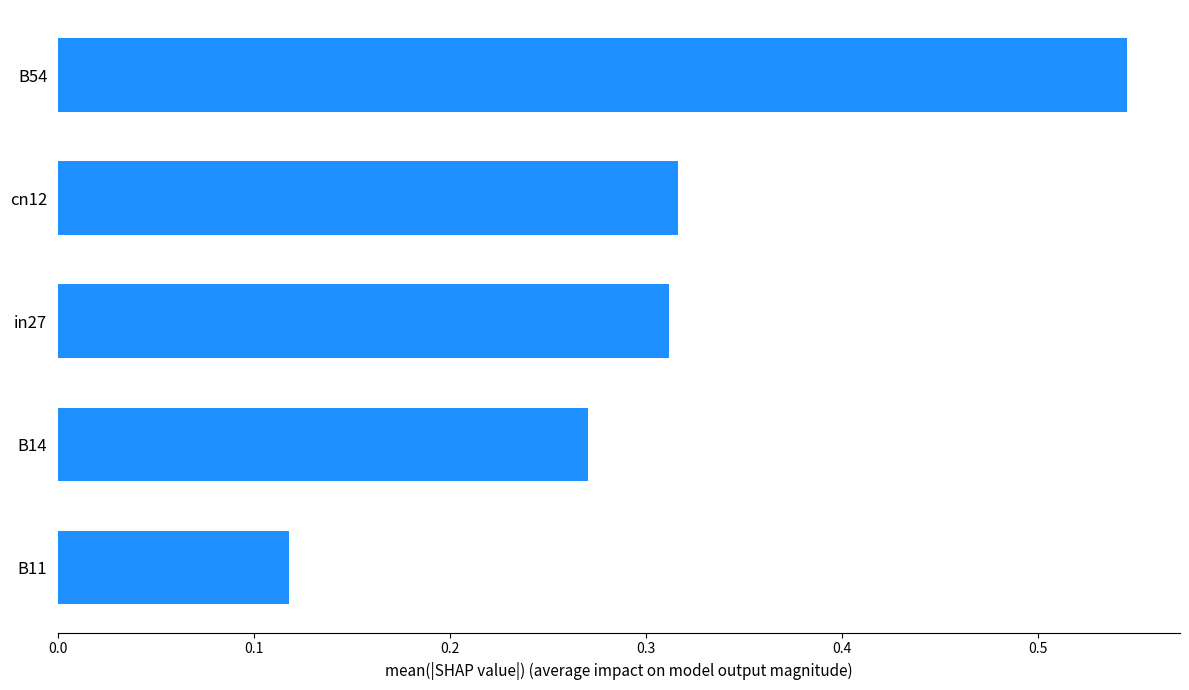

What is the sum of all values?

1.6